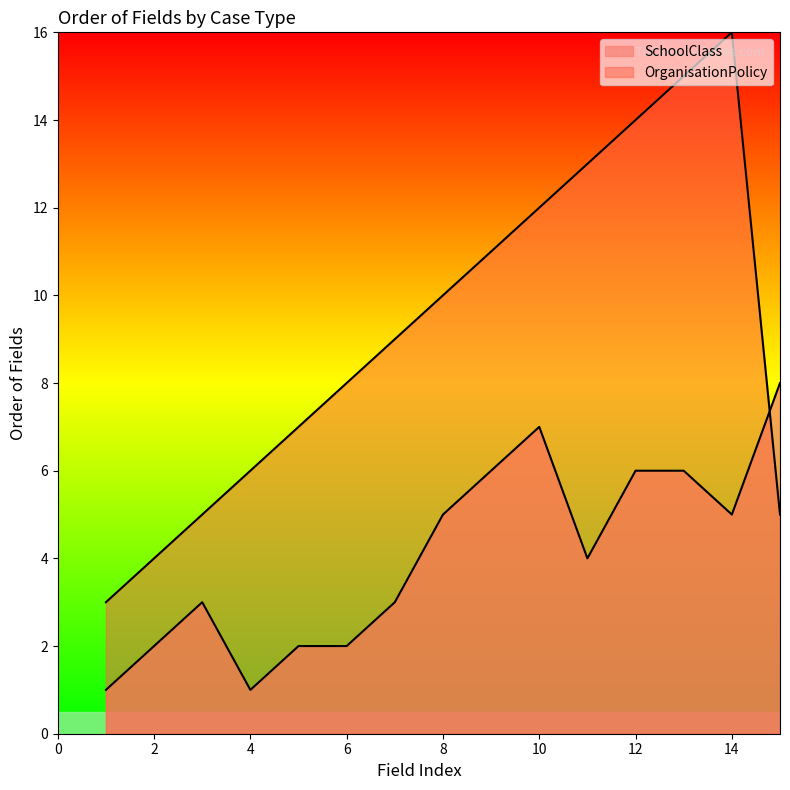

At which category does SchoolClass reach its first local valley?

4